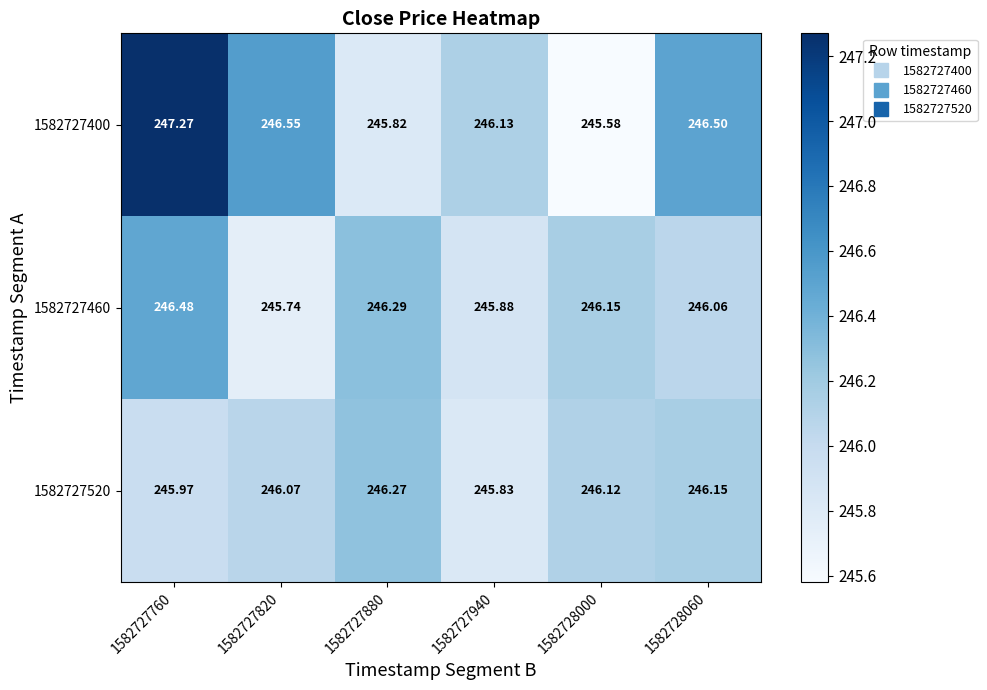

Which series has the widest spread of values?

1582727400